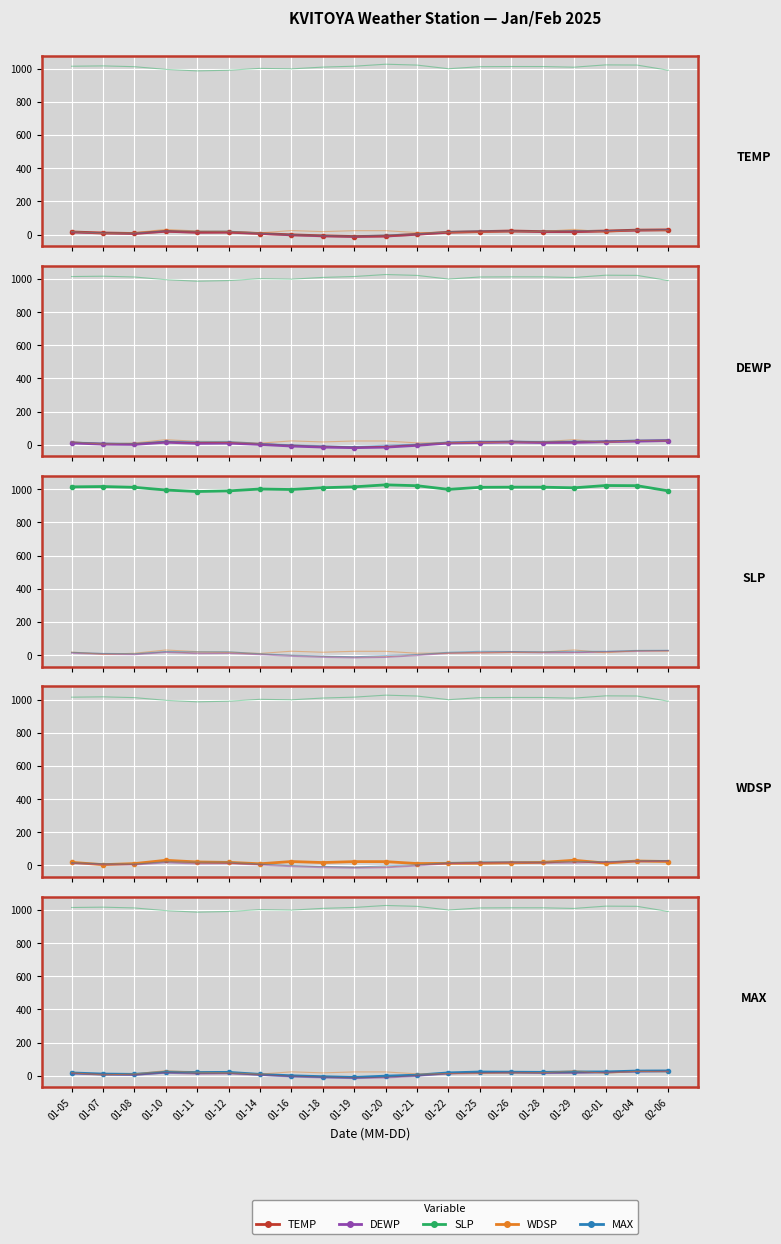

Where is WDSP nearest to the value 18?

01-28